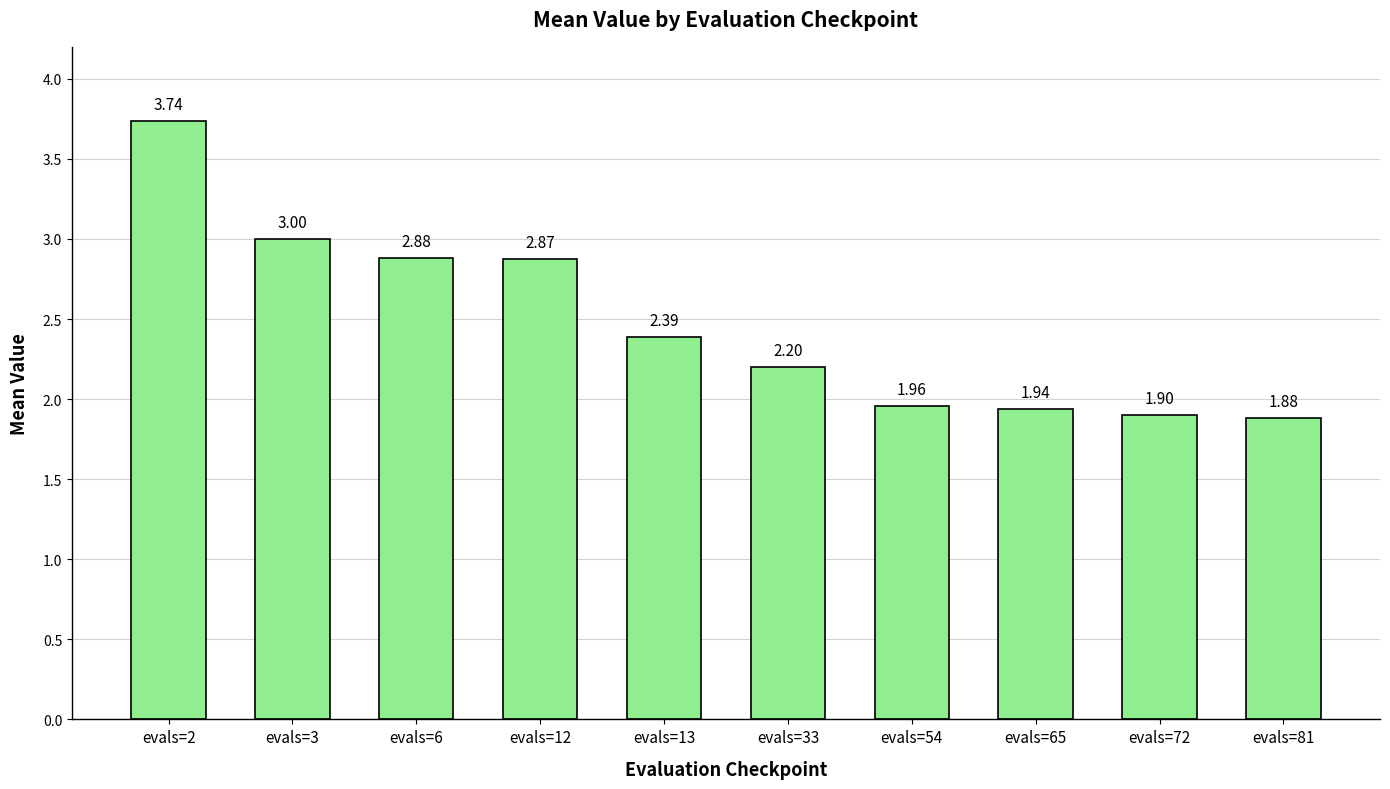

How many distinct data groups are displayed?

1